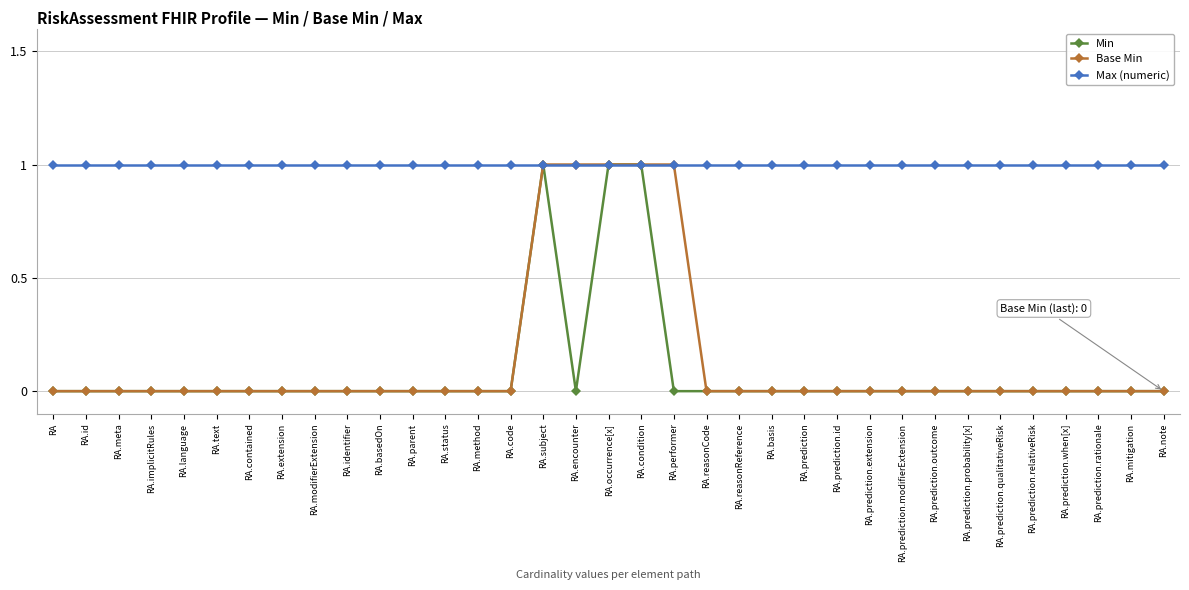

What is the label of the 7th point from the right?

RA.prediction.probability[x]